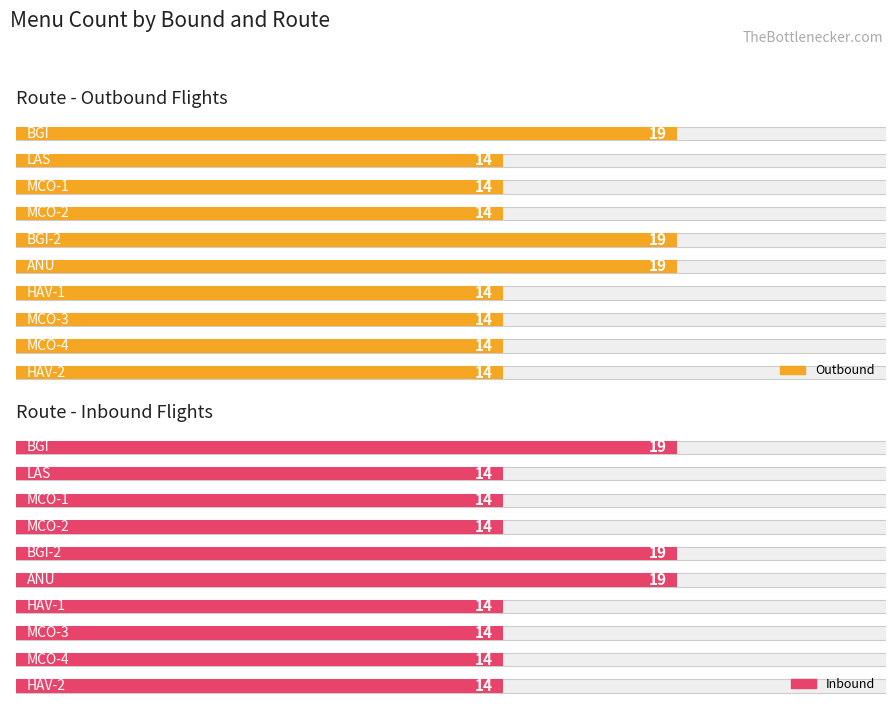

Rank the series by their maximum value, from highest to lowest.

Outbound, Inbound